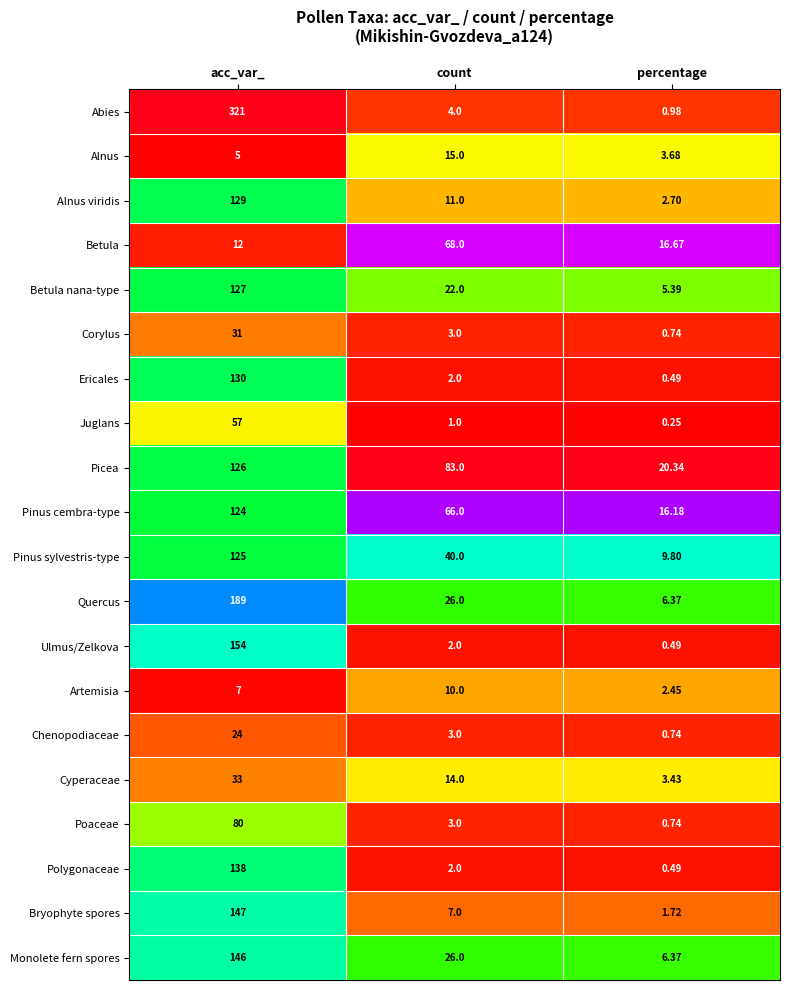

List the series in order of their peak value, lowest first.

Artemisia, Alnus, Chenopodiaceae, Corylus, Cyperaceae, Juglans, Betula, Poaceae, Pinus cembra-type, Pinus sylvestris-type, Picea, Betula nana-type, Alnus viridis, Ericales, Polygonaceae, Monolete fern spores, Bryophyte spores, Ulmus/Zelkova, Quercus, Abies